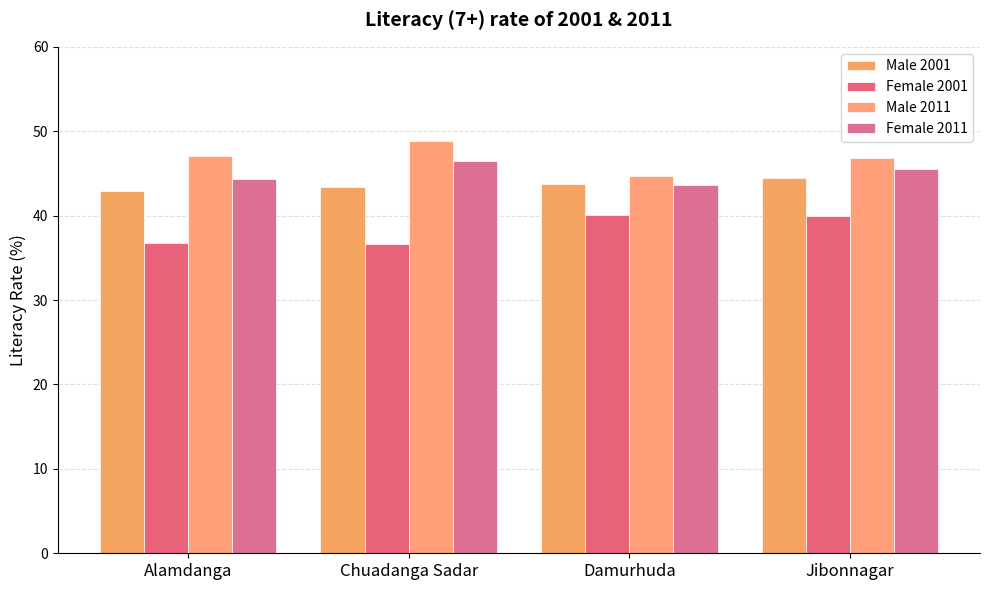

How many data points does each series have?

4